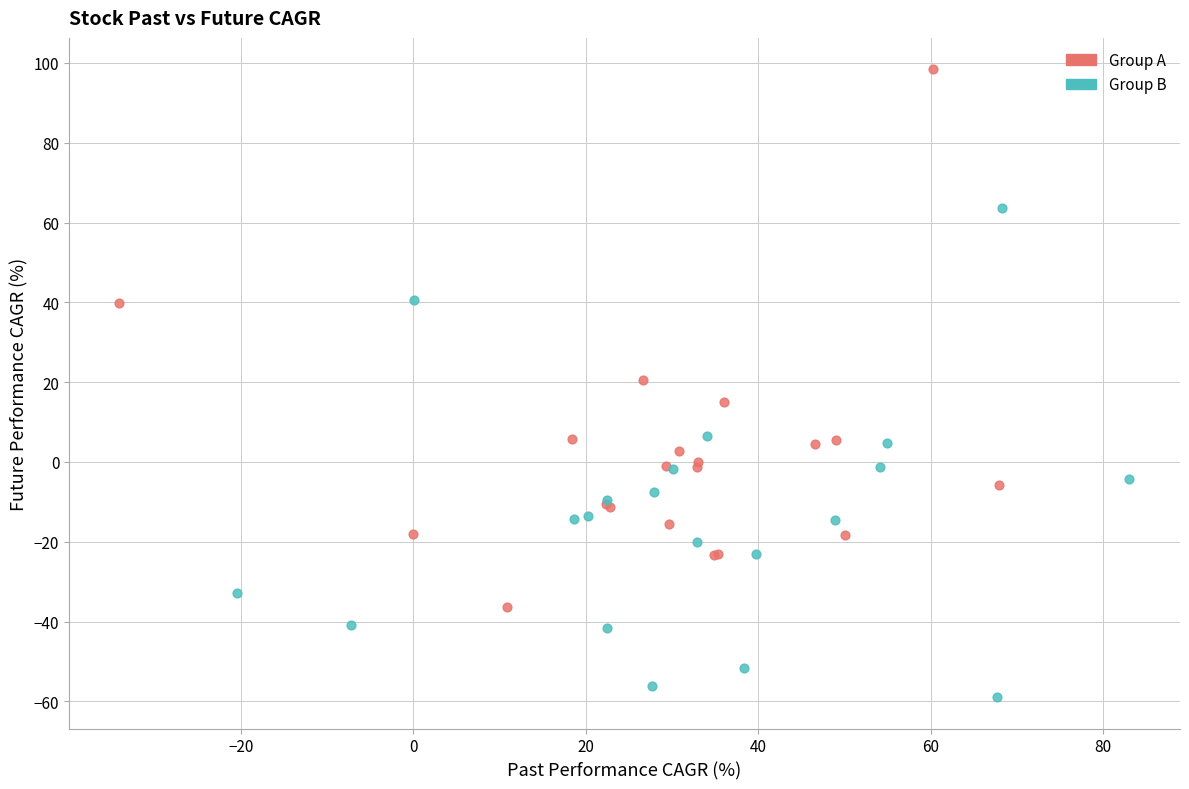

Which series has the largest Y range (max minus min)?

Group A